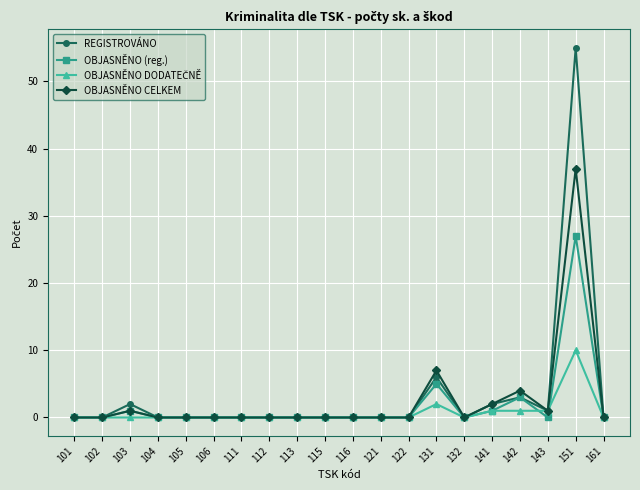

Which series has the largest range (max minus min)?

REGISTROVÁNO